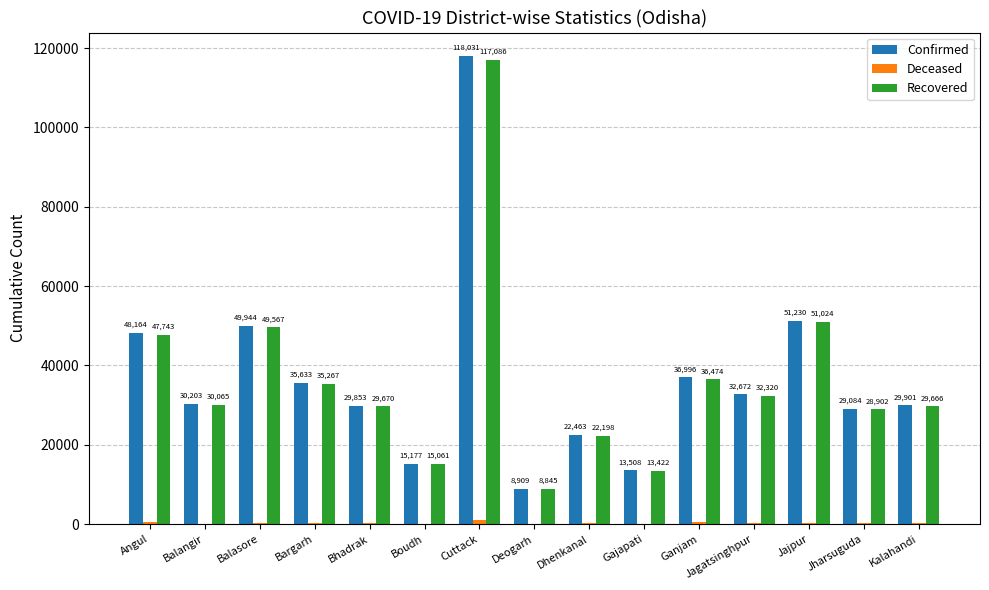

What is the sum of all Confirmed values?

551768